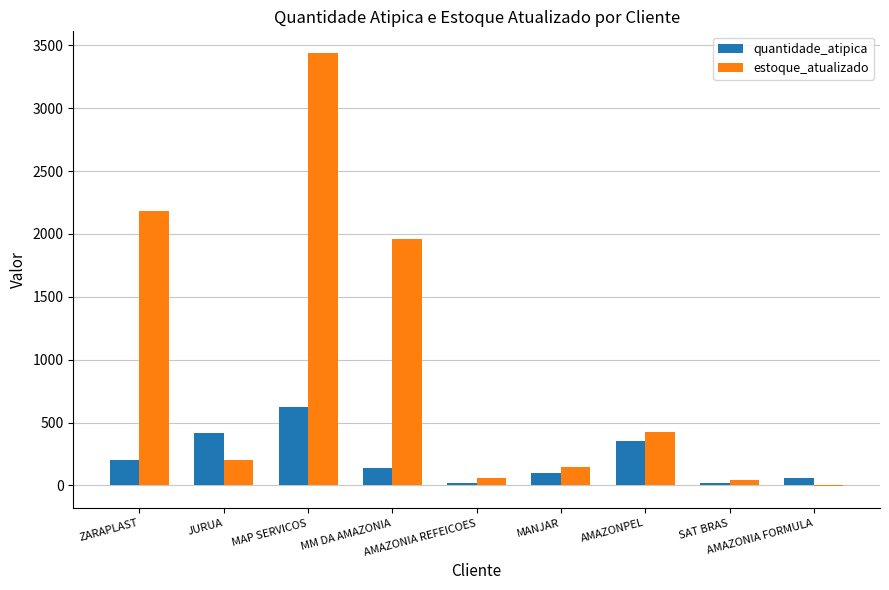

What is the highest value of the estoque_atualizado series?

3440